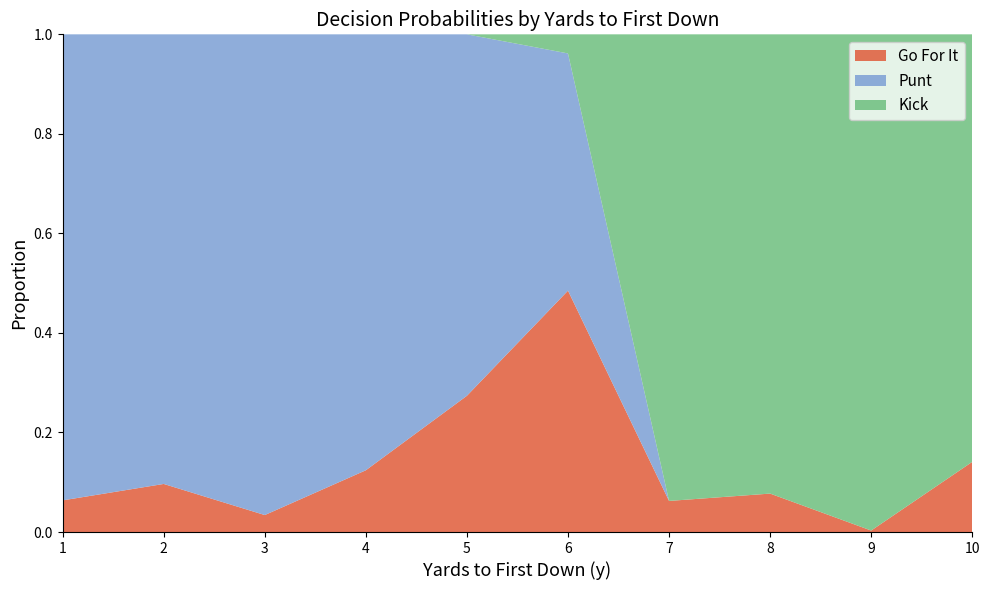

Which category has the highest value in the Go For It series?

6